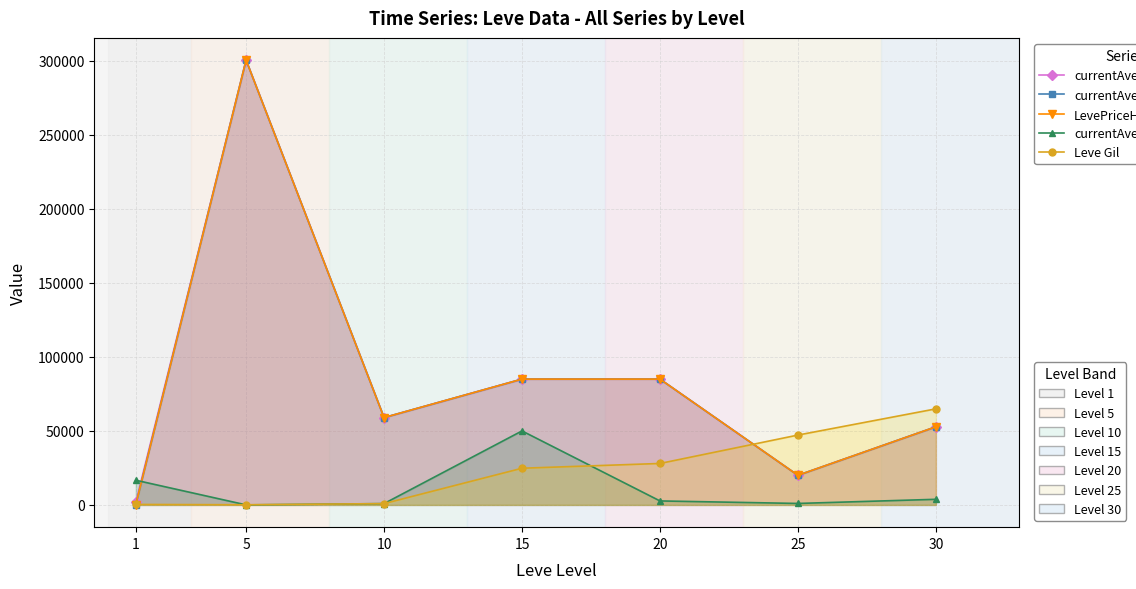

At which category is the sum across all series the highest?

5